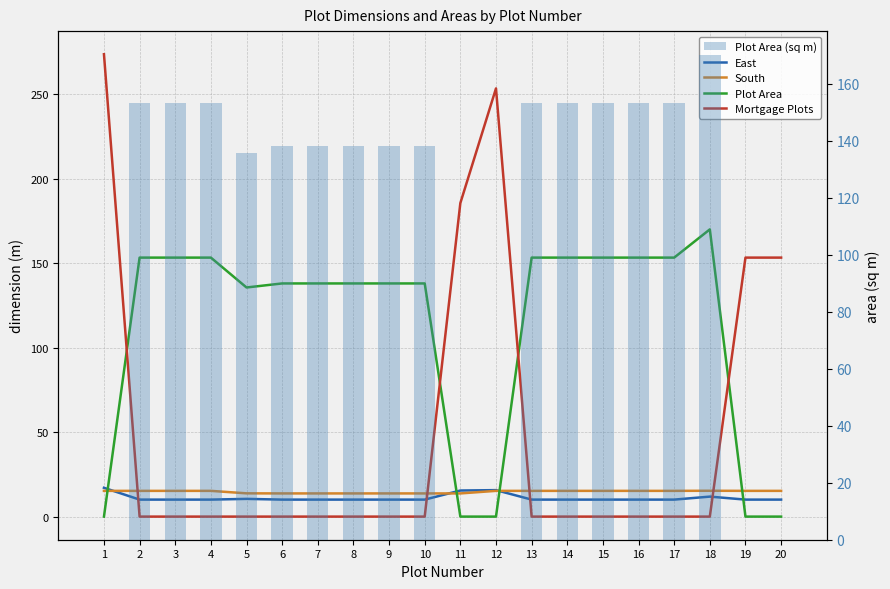

Reading left to right, list all the values displayed in this chart.

East: 1=17.1	2=10.1	3=10.1	4=10.1	5=10.5	6=10.1	7=10.1	8=10.1	9=10.1	10=10.1	11=15.4	12=15.7	13=10.1	14=10.1	15=10.1	16=10.1	17=10.1	18=11.8	19=10.1	20=10.1
South: 1=15.2	2=15.2	3=15.2	4=15.2	5=13.8	6=13.7	7=13.7	8=13.7	9=13.7	10=13.7	11=13.7	12=15.2	13=15.2	14=15.2	15=15.2	16=15.2	17=15.2	18=15.3	19=15.2	20=15.2
Plot Area: 1=0.0	2=153.3	3=153.3	4=153.3	5=135.6	6=138.0	7=138.0	8=138.0	9=138.0	10=138.0	11=0.0	12=0.0	13=153.3	14=153.3	15=153.3	16=153.3	17=153.3	18=170.0	19=0.0	20=0.0
Mortgage Plots: 1=273.7	2=0.0	3=0.0	4=0.0	5=0.0	6=0.0	7=0.0	8=0.0	9=0.0	10=0.0	11=185.6	12=253.4	13=0.0	14=0.0	15=0.0	16=0.0	17=0.0	18=0.0	19=153.3	20=153.3
Plot Area (sq m): 1=0.0	2=153.3	3=153.3	4=153.3	5=135.6	6=138.0	7=138.0	8=138.0	9=138.0	10=138.0	11=0.0	12=0.0	13=153.3	14=153.3	15=153.3	16=153.3	17=153.3	18=170.0	19=0.0	20=0.0